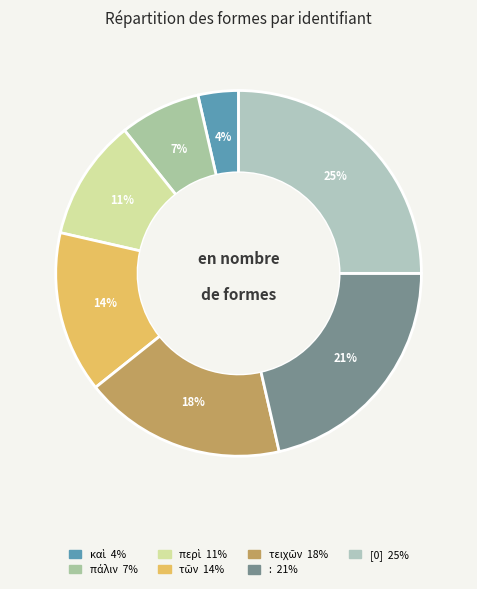

Which slice is the smallest?

καὶ